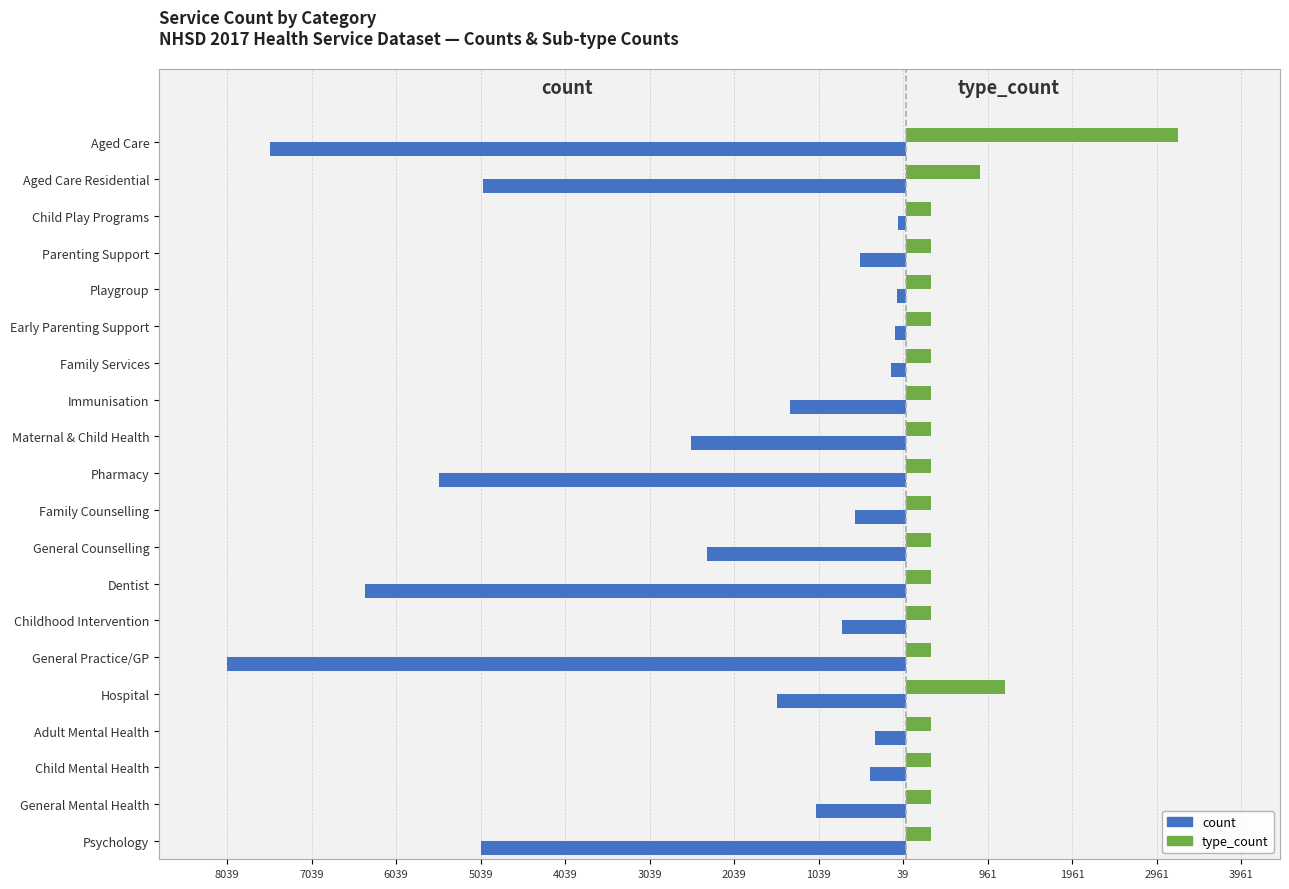

What is the average value of the type_count series?

511.6